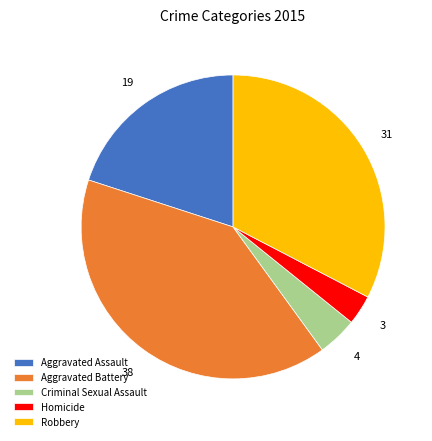

Do Aggravated Battery and Robbery together represent more than half of the pie?

Yes